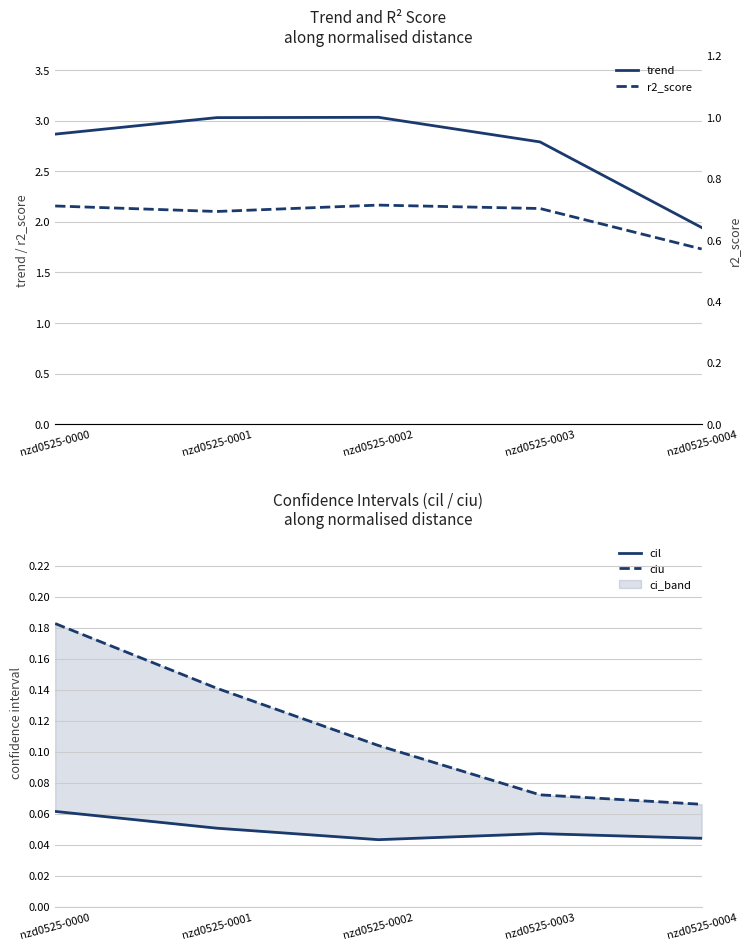

At which category does the chart reach its peak across all series?

nzd0525-0002